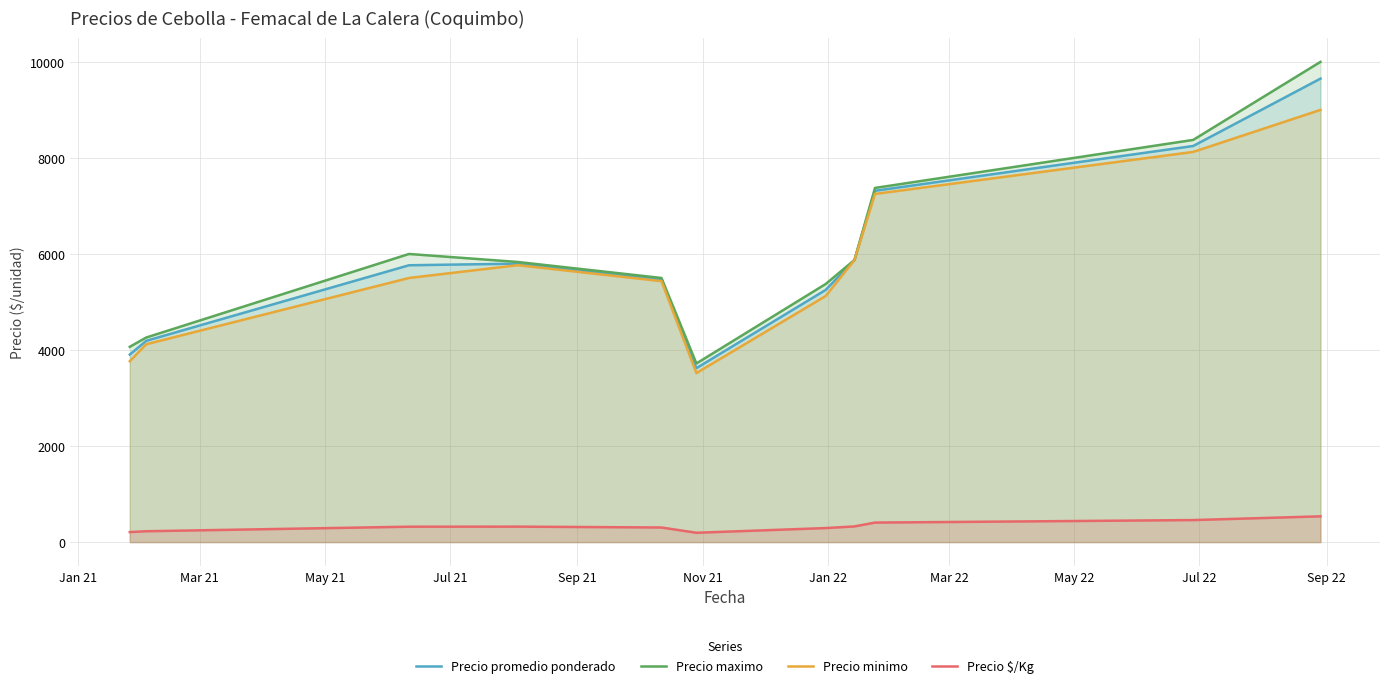

What is the highest value of the Precio maximo series?

10000.0